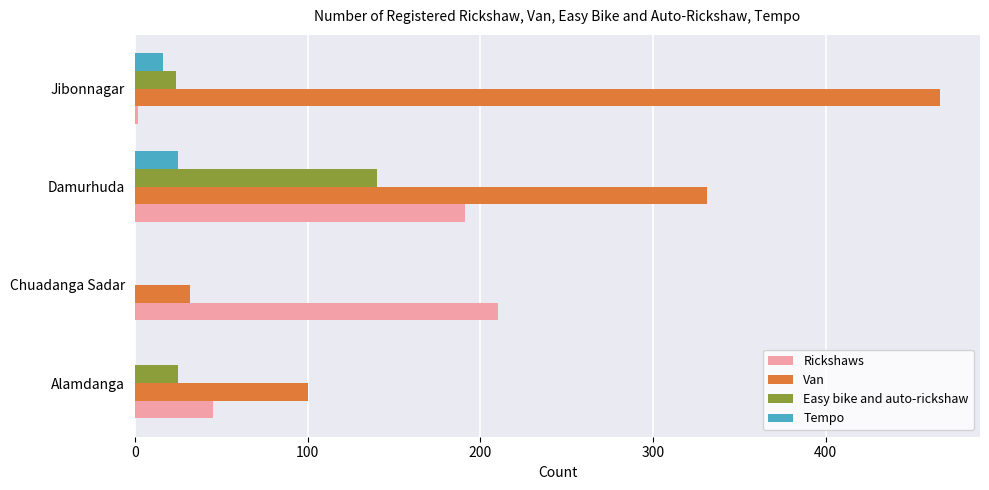

The value of Easy bike and auto-rickshaw at Alamdanga is 43. True or false?

False